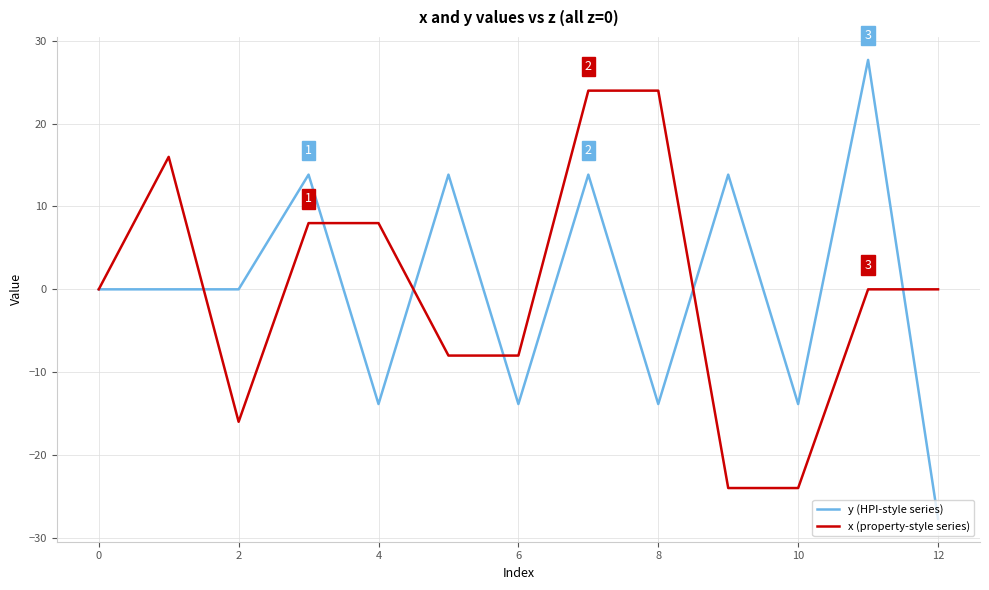

What is the highest value of the y (HPI-style series) series?

27.7